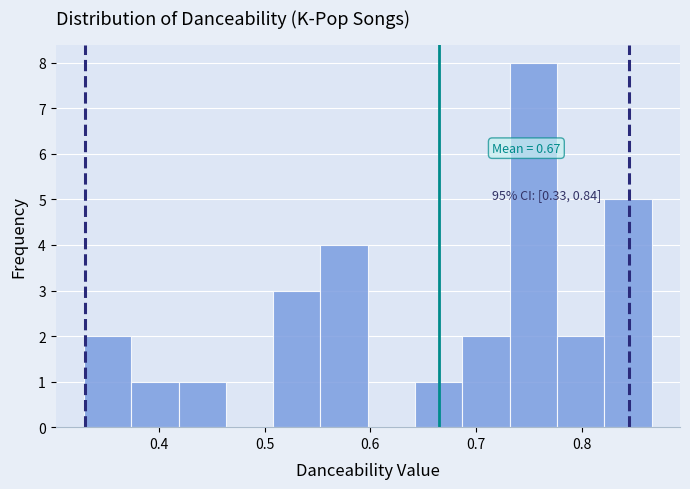

Which range on the x-axis has the tallest bar?

0.73 to 0.78